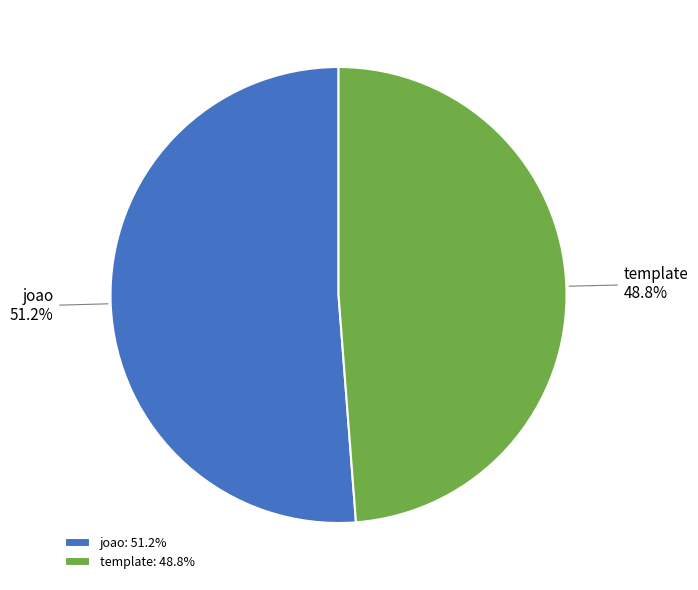

True or false: joao accounts for 51% of the total.

True